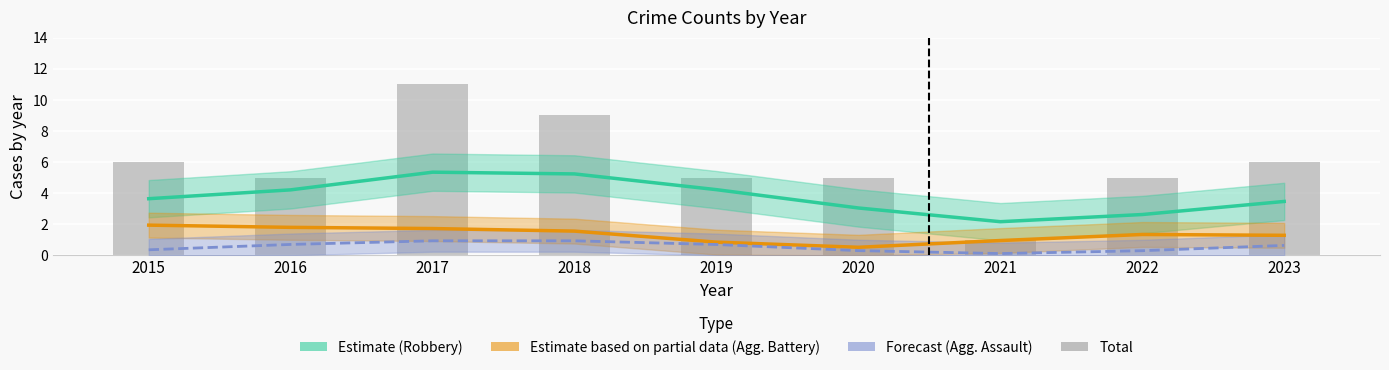

What is the value of the Agg. Battery (Estimate) bar at the 3rd from the left?

1.7